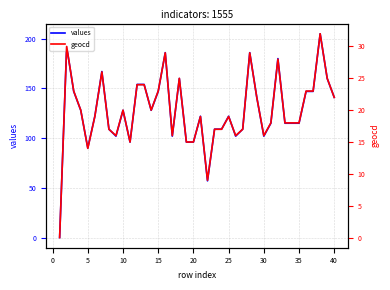

What is the difference between the highest and lowest values at 10?

108